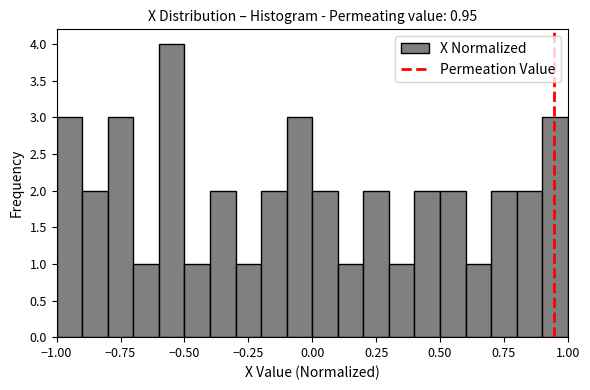

Read against the x-axis, roughly where is the centre of the tallest bar?

-0.55